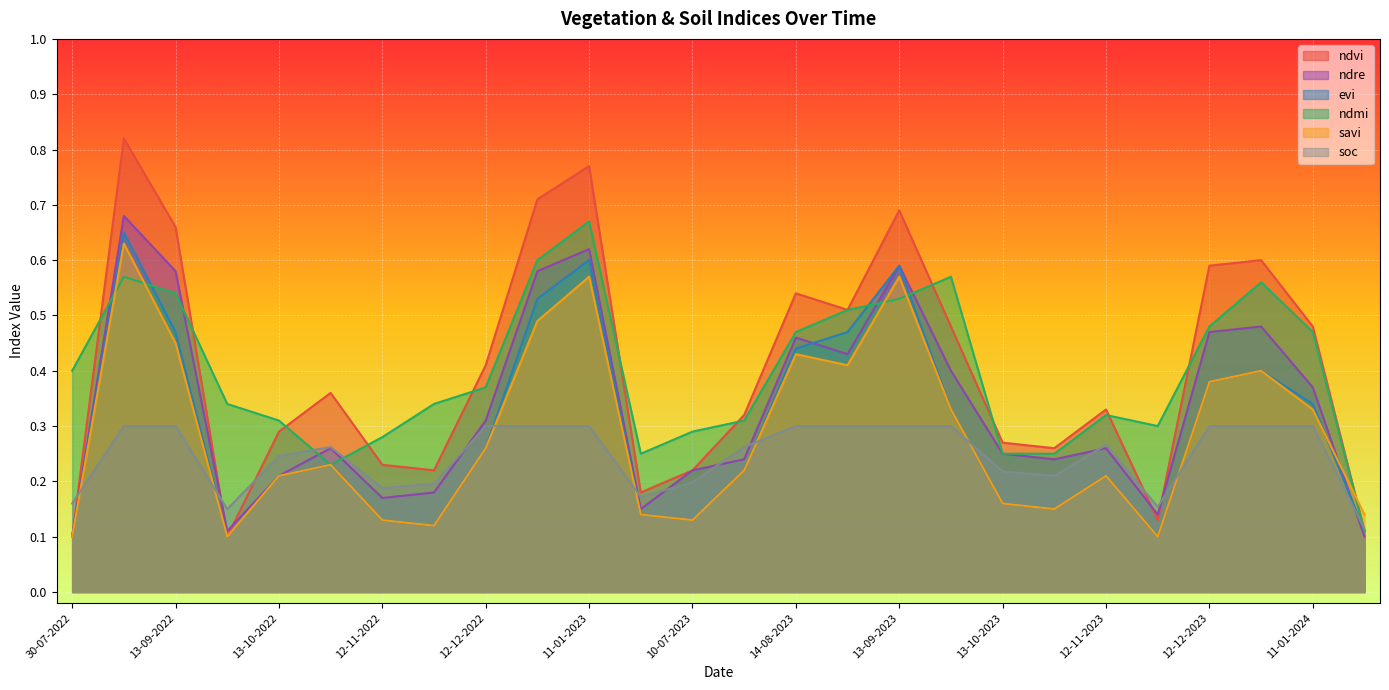

What is the label of the 18th point from the left?

28-09-2023